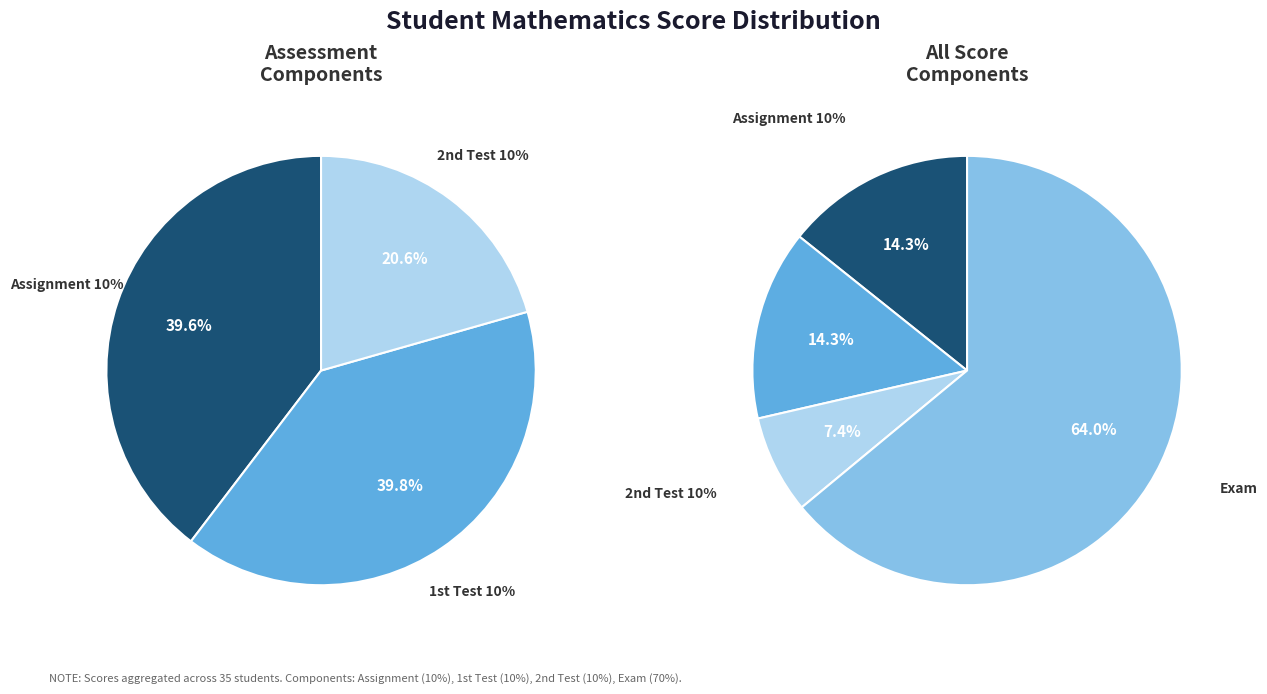

Which series has the widest spread of values?

Exam